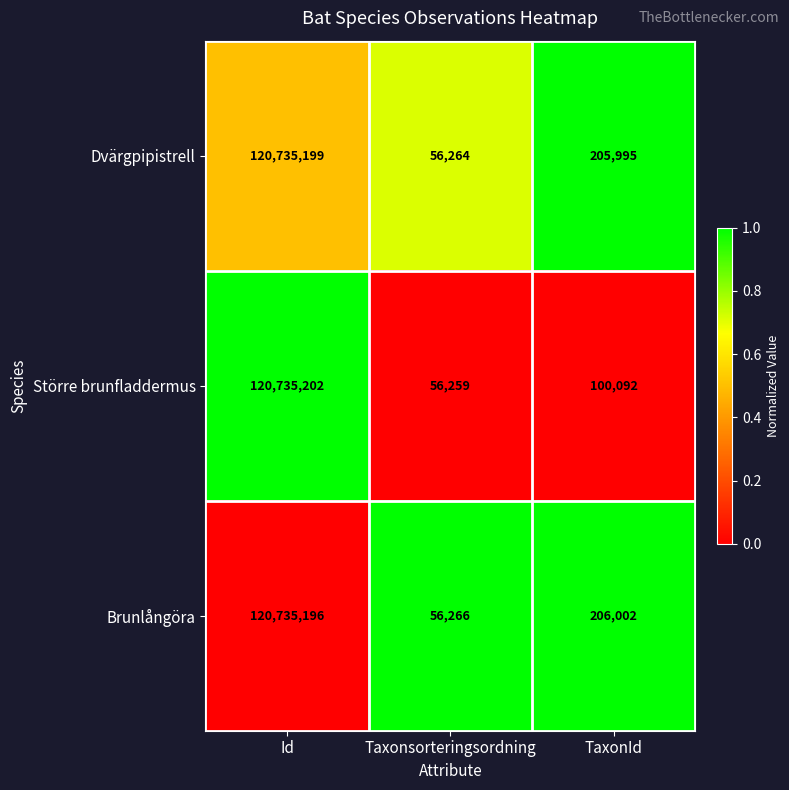

Which series has the largest range (max minus min)?

Större brunfladdermus